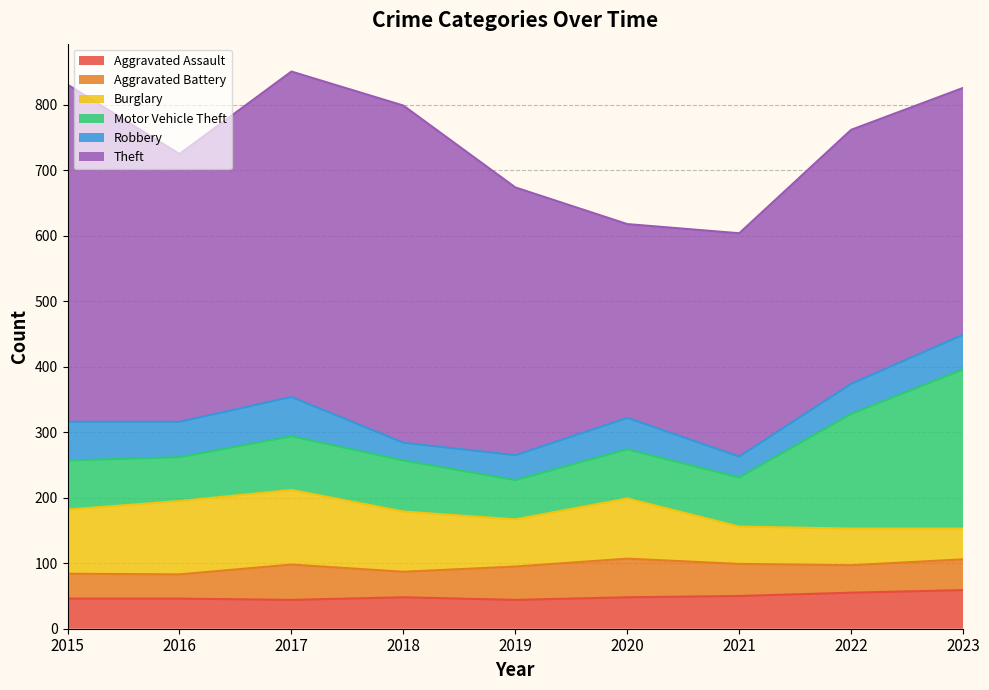

How many times do Aggravated Assault and Robbery cross each other?

1